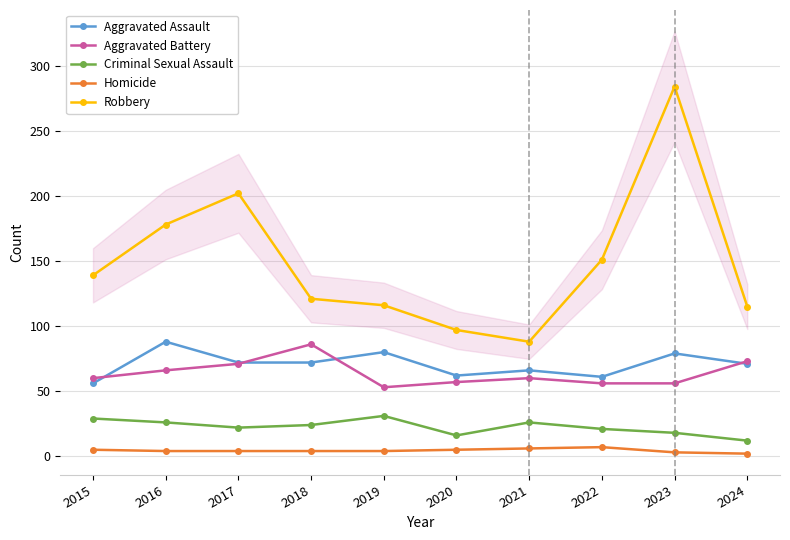

Which series has the largest range (max minus min)?

Robbery